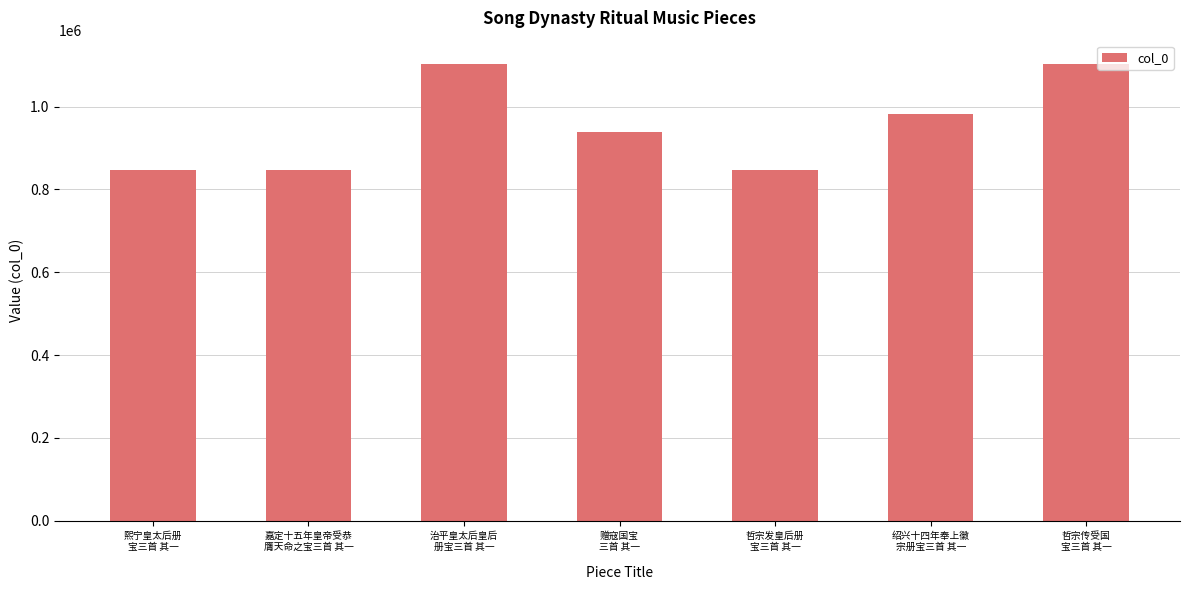

What is the value of the 6th bar from the left?

981924